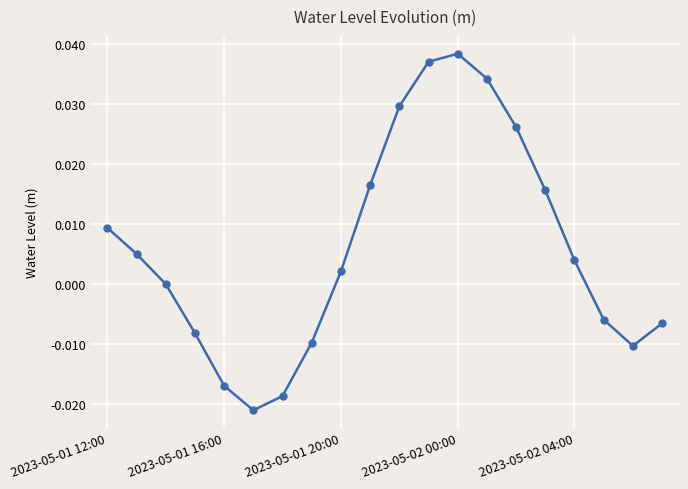

True or false: there are more than 0 points higher than both neighbors.

True